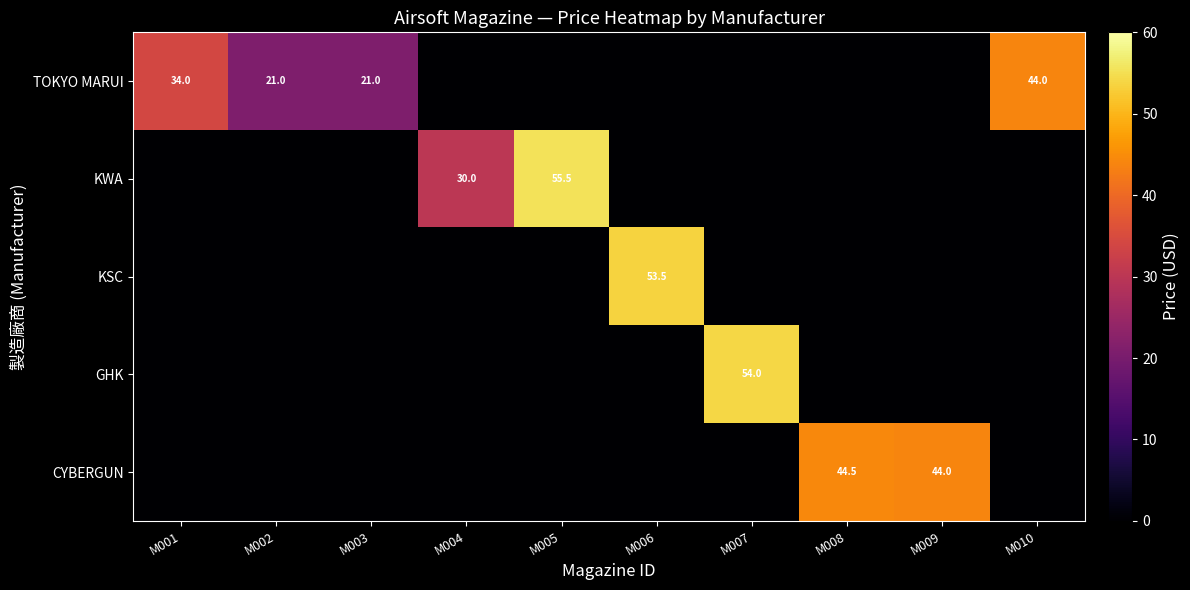

The CYBERGUN series shows 76.4 at M008. True or false?

False